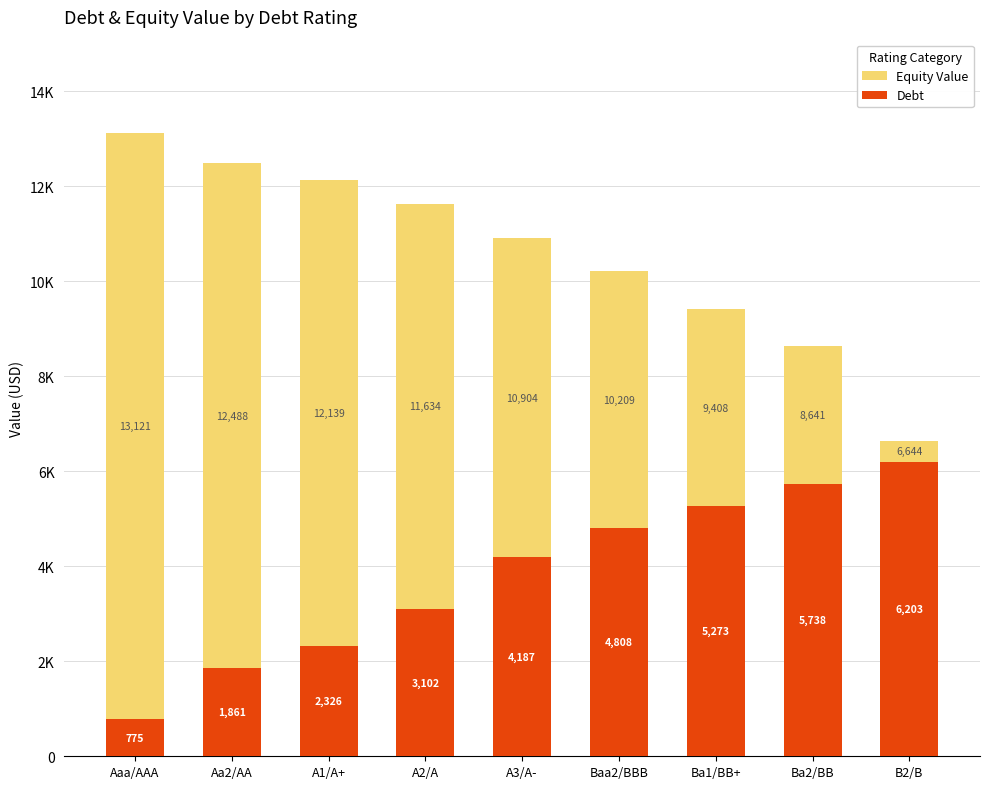

At how many categories does at least one series exceed 2261?

9